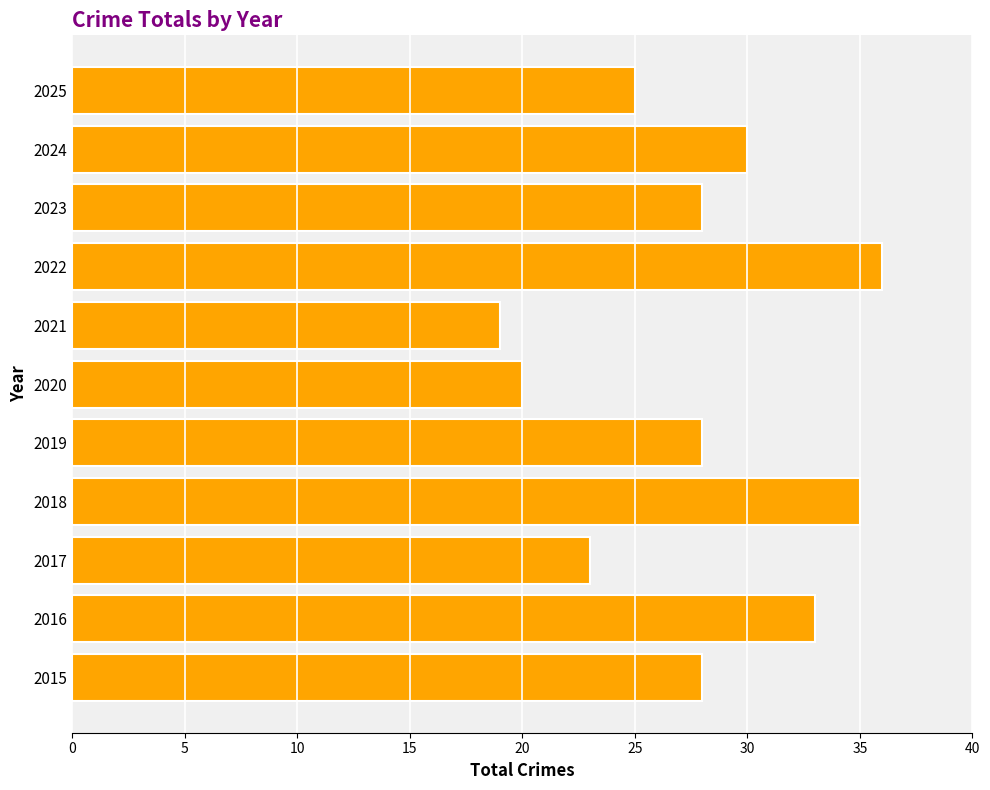

Is it true that the value at 2016 is 15?

False